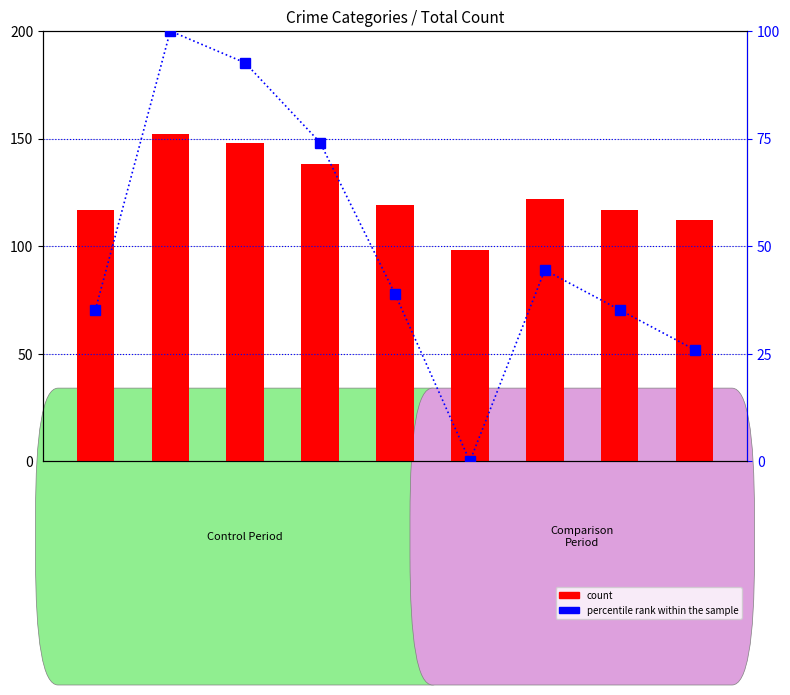

What is the sum of all percentile rank within the sample values?

446.3